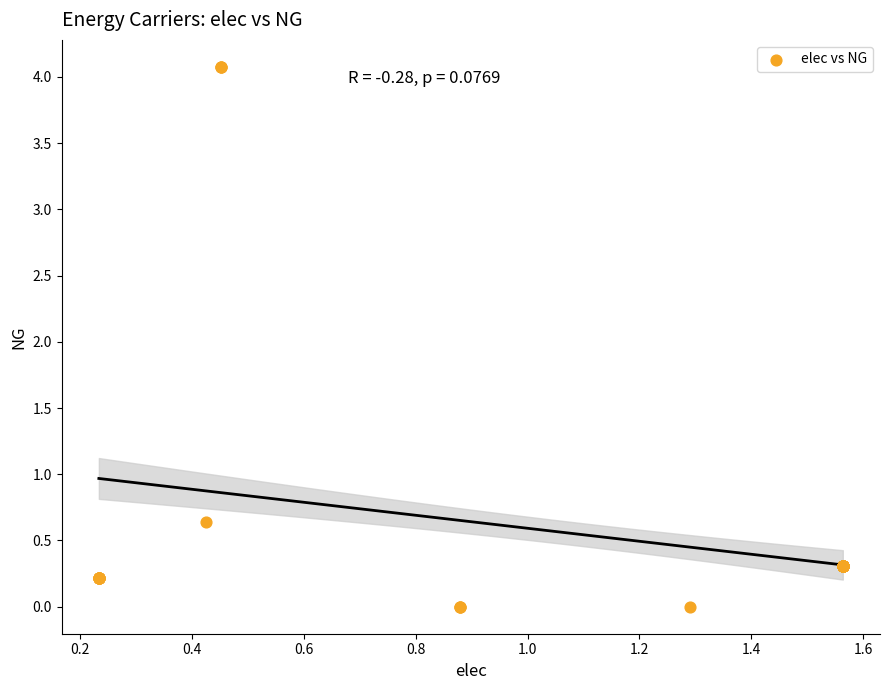

What Y value in the scatter plot is closest to 2?

0.6